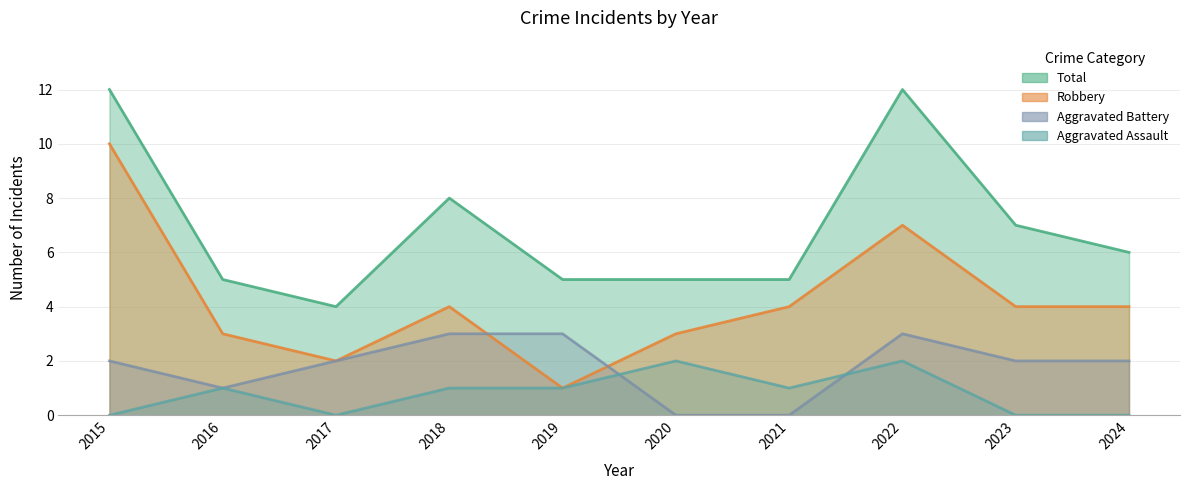

How many data points in Aggravated Assault are above 1?

2